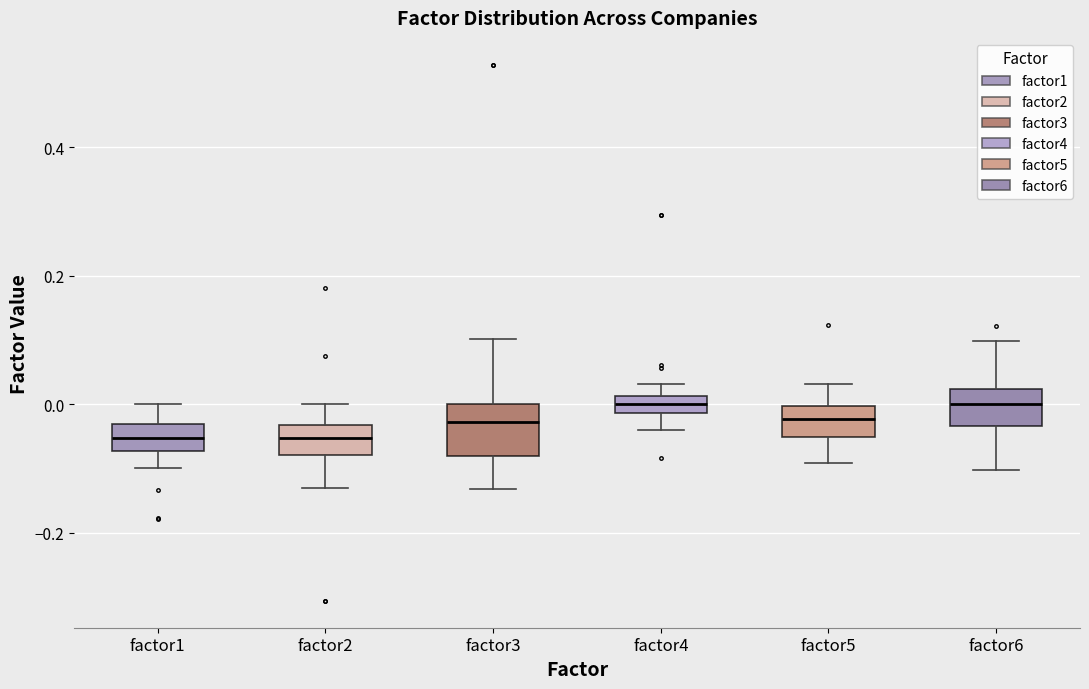

Comparing the boxes themselves (not the whiskers), which one is the tallest?

factor3